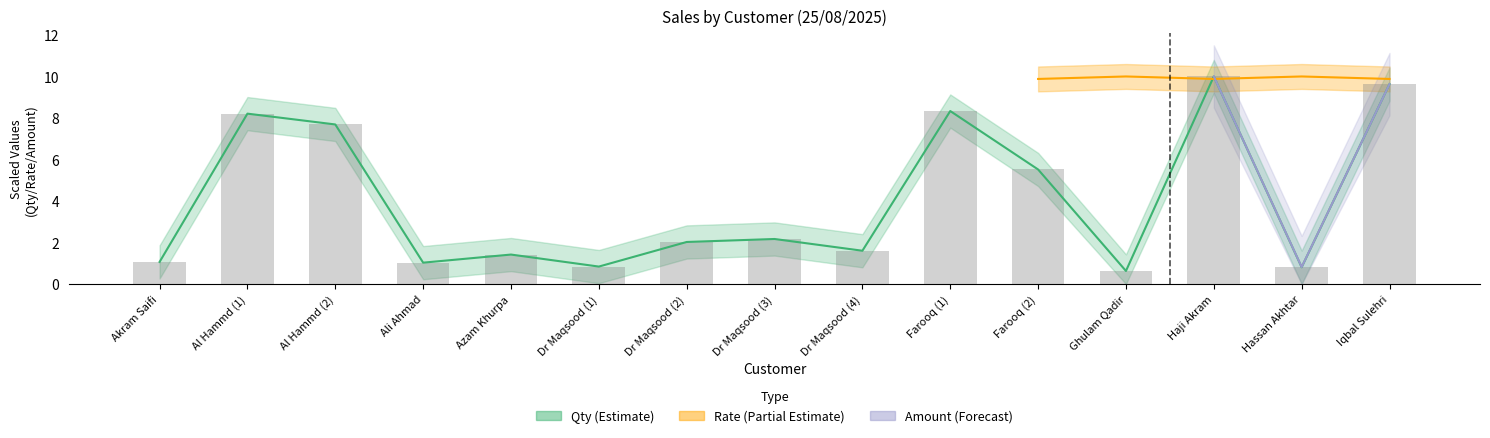

What is the sum of the Qty values at Al Hammd (1) and Azam Khurpa?

9.6